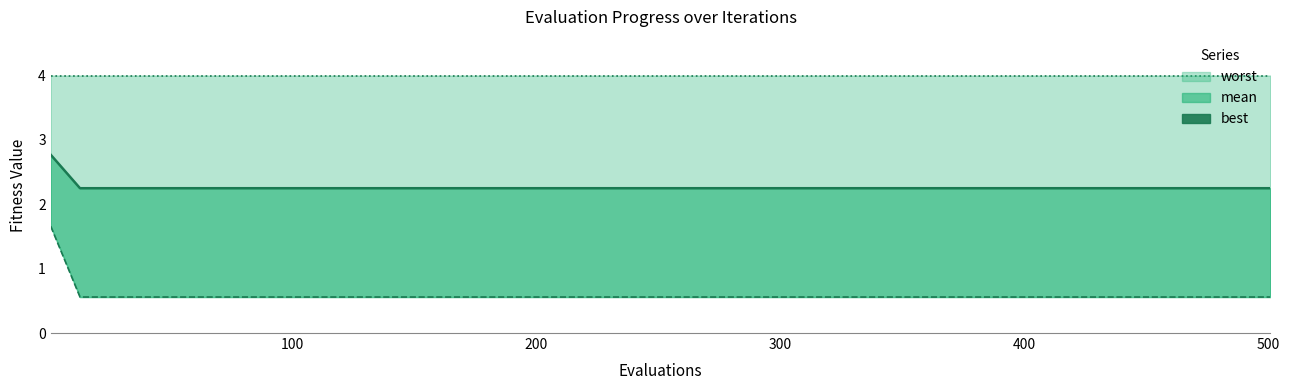

What is the average value of the worst series?

4.0